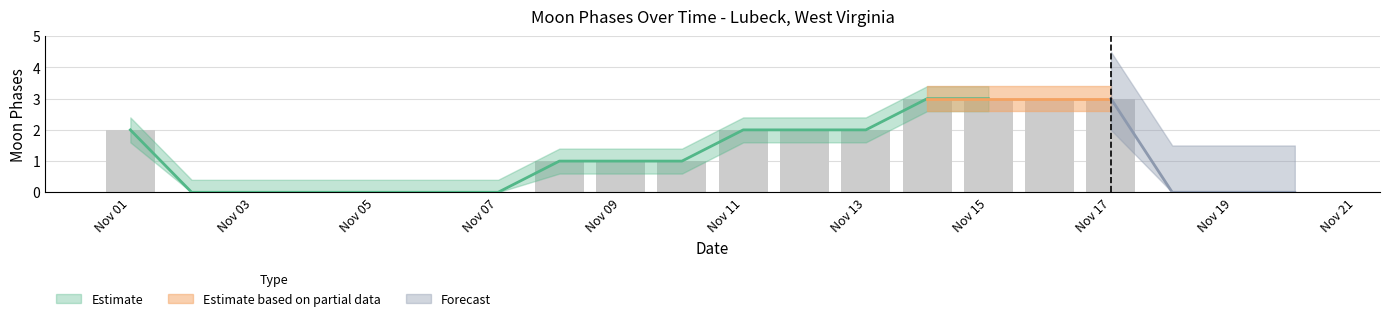

What is the difference between the highest and lowest values at 2022-11-02?

0.4